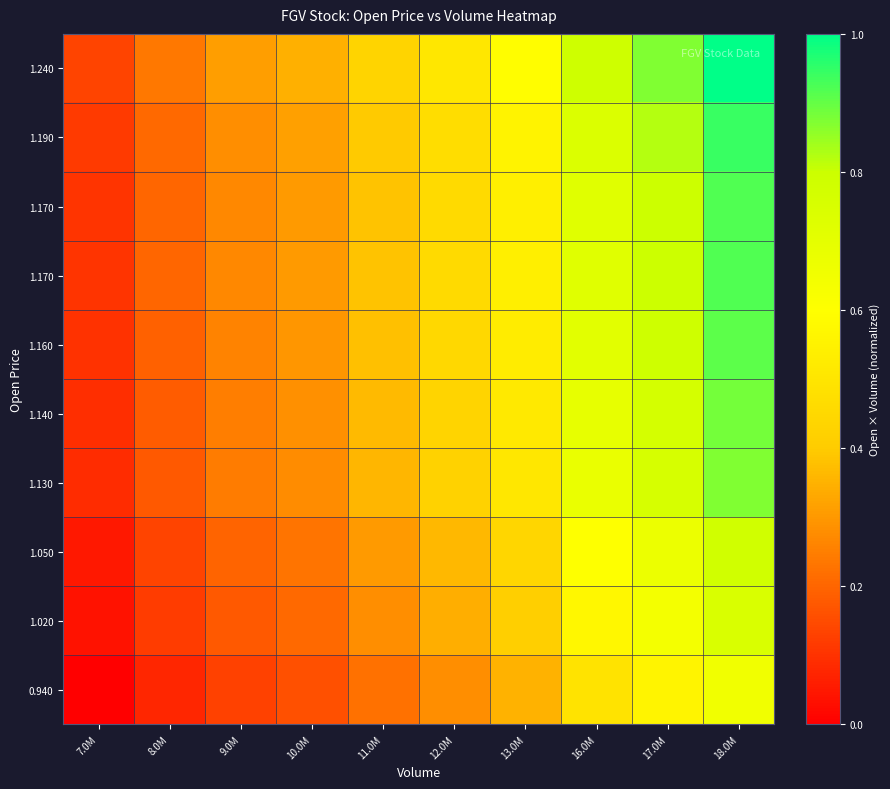

At which category is the sum across all series the highest?

18.0M